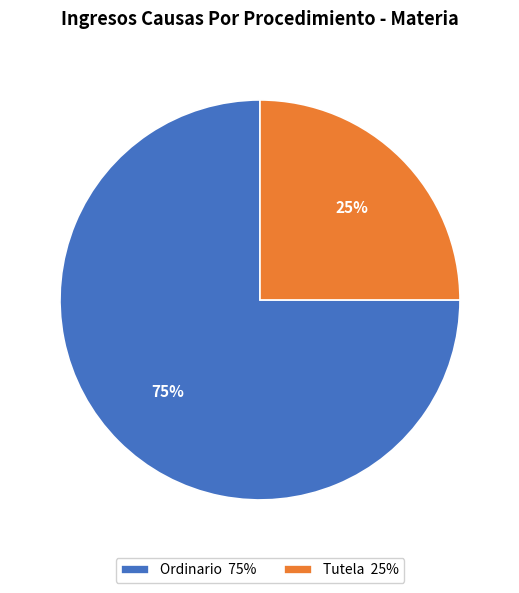

To the nearest percent, what percentage of the pie is Tutela?

25%